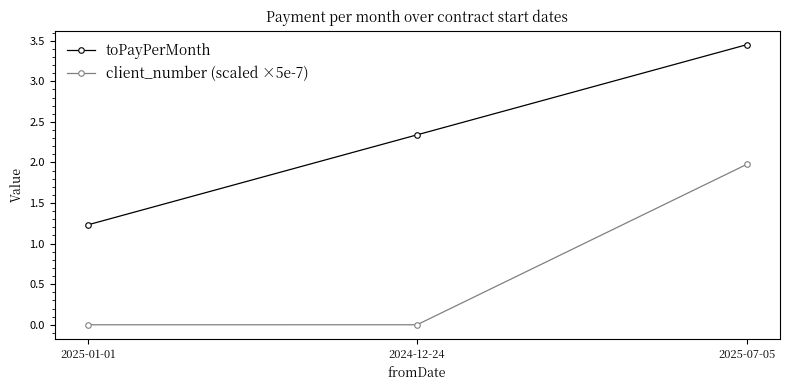

What is the label of the 2nd point from the right?

2024-12-24